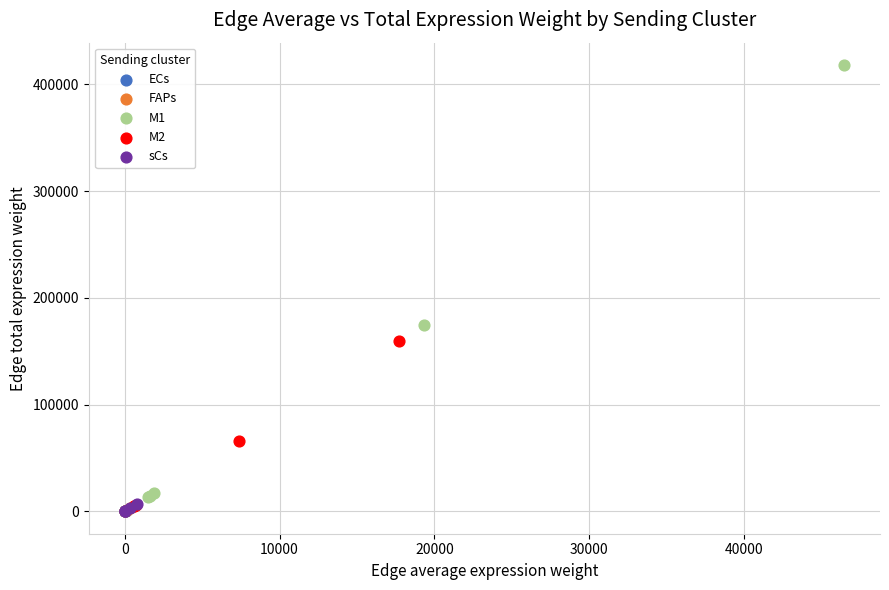

Which series contains the highest Y value?

M1